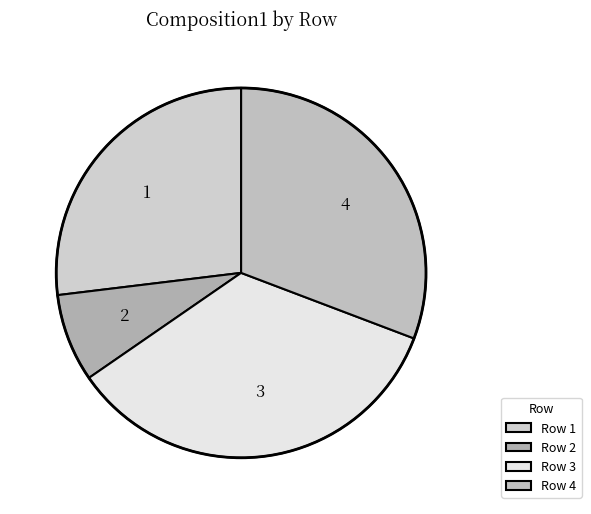

Does any single category account for the majority?

No